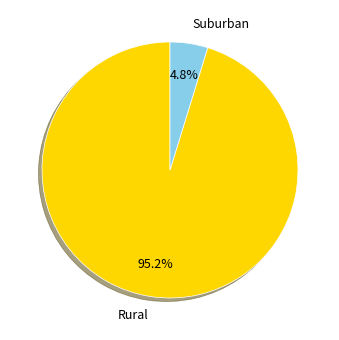

How many slices are in this pie chart?

2